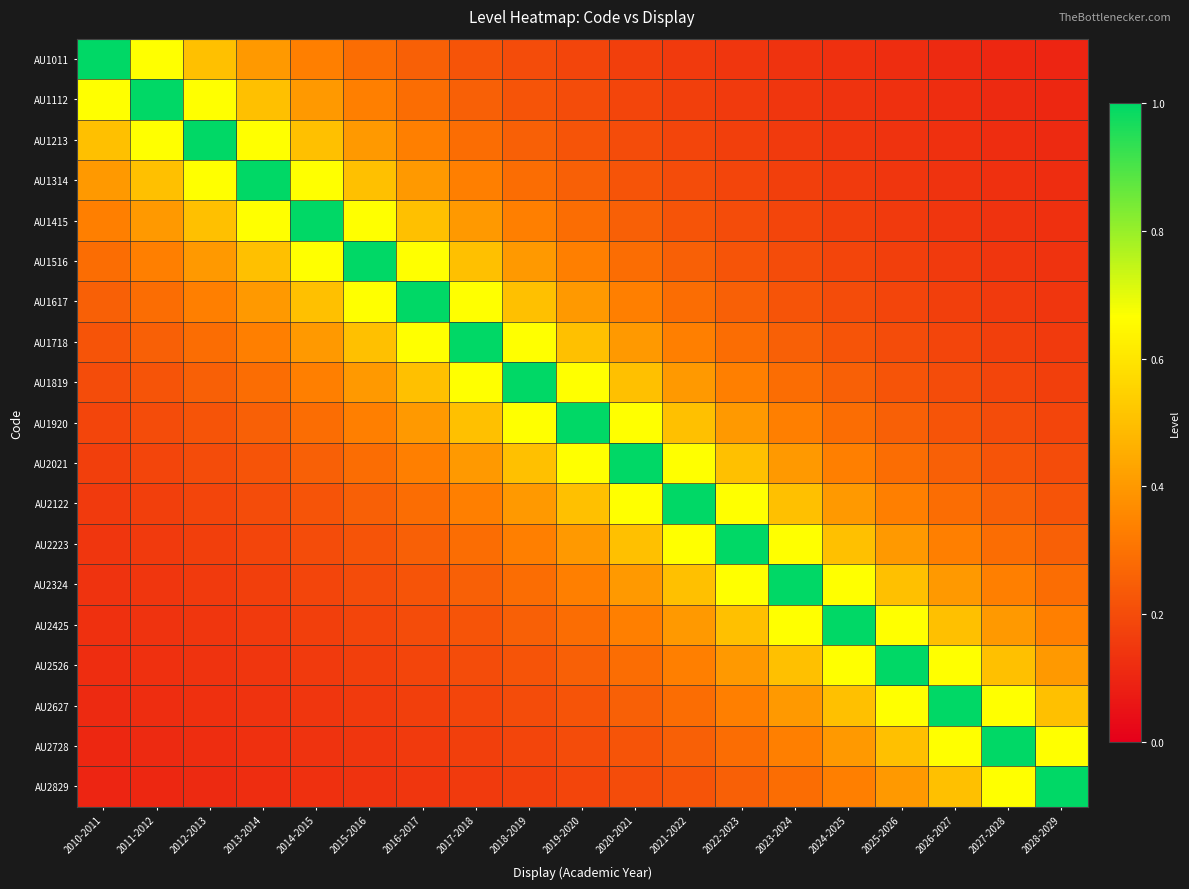

How many series are shown in this chart?

19